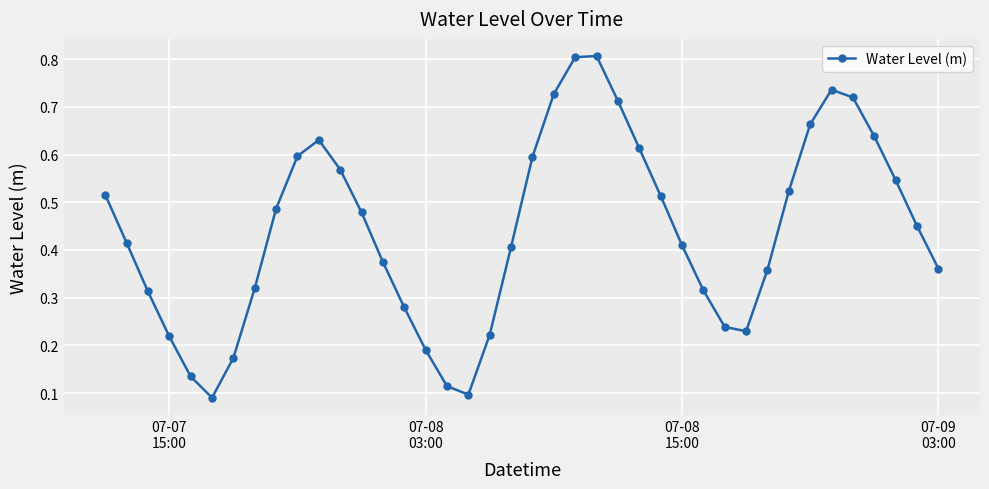

What is the sum of all values?

17.6